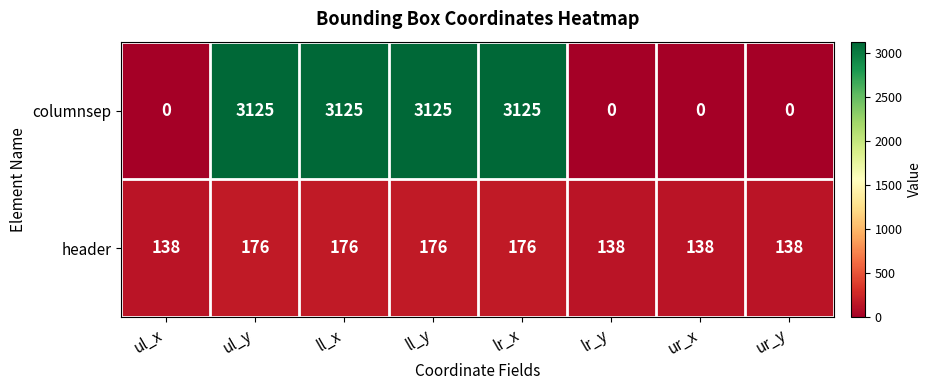

What value does the header series have at ll_y, to the nearest 5?

175